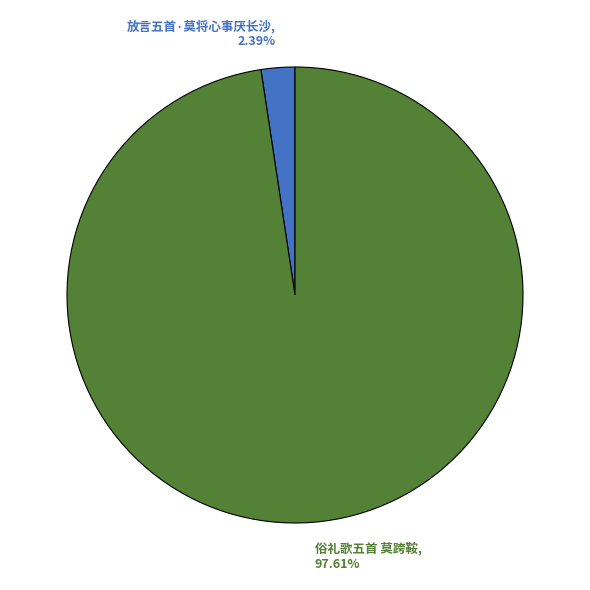

Is it true that 俗礼歌五首 莫跨鞍 is 98% of the pie?

True